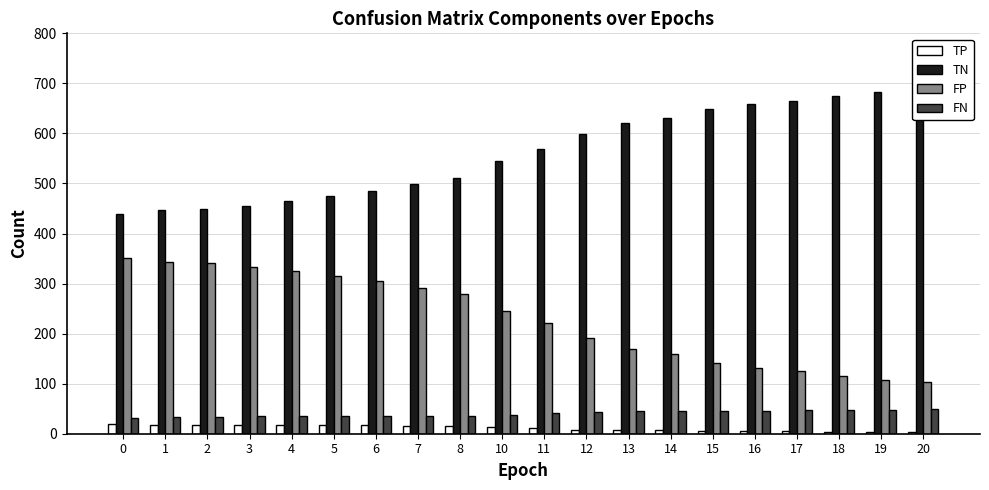

Reading left to right, what are all the values shown in this chart?

TP: 0=20	1=18	2=18	3=17	4=17	5=17	6=17	7=16	8=16	10=14	11=11	12=8	13=7	14=7	15=6	16=6	17=5	18=4	19=4	20=3
TN: 0=439	1=447	2=449	3=456	4=465	5=475	6=485	7=498	8=510	10=545	11=569	12=598	13=620	14=631	15=648	16=658	17=665	18=675	19=683	20=686
FP: 0=351	1=343	2=341	3=334	4=325	5=315	6=305	7=292	8=280	10=245	11=221	12=192	13=170	14=159	15=142	16=132	17=125	18=115	19=107	20=104
FN: 0=32	1=34	2=34	3=35	4=35	5=35	6=35	7=36	8=36	10=38	11=41	12=44	13=45	14=45	15=46	16=46	17=47	18=48	19=48	20=49